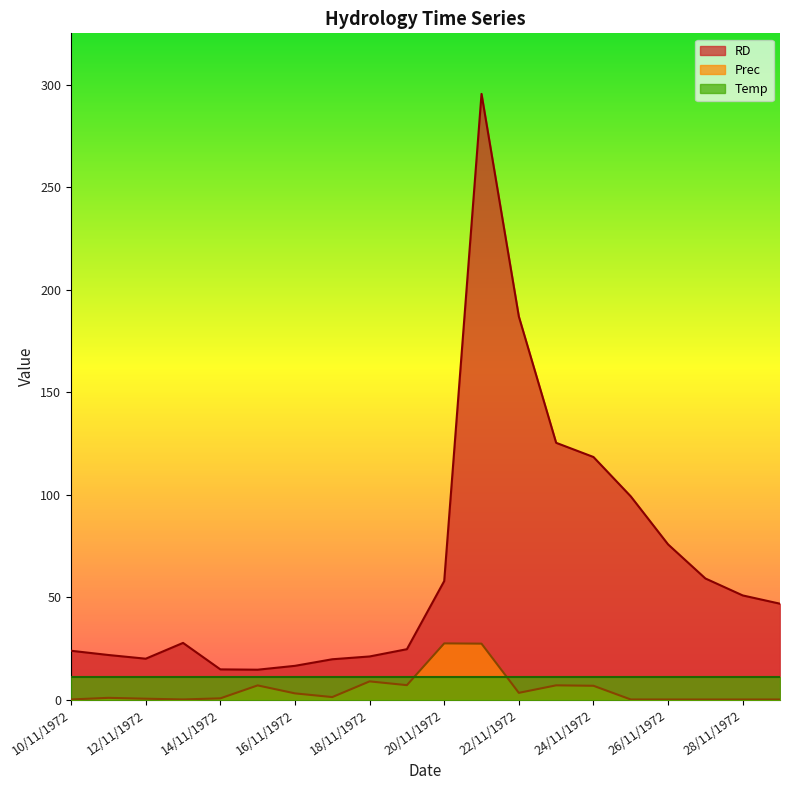

What is the difference between the maximum and minimum values in the RD series?

281.0